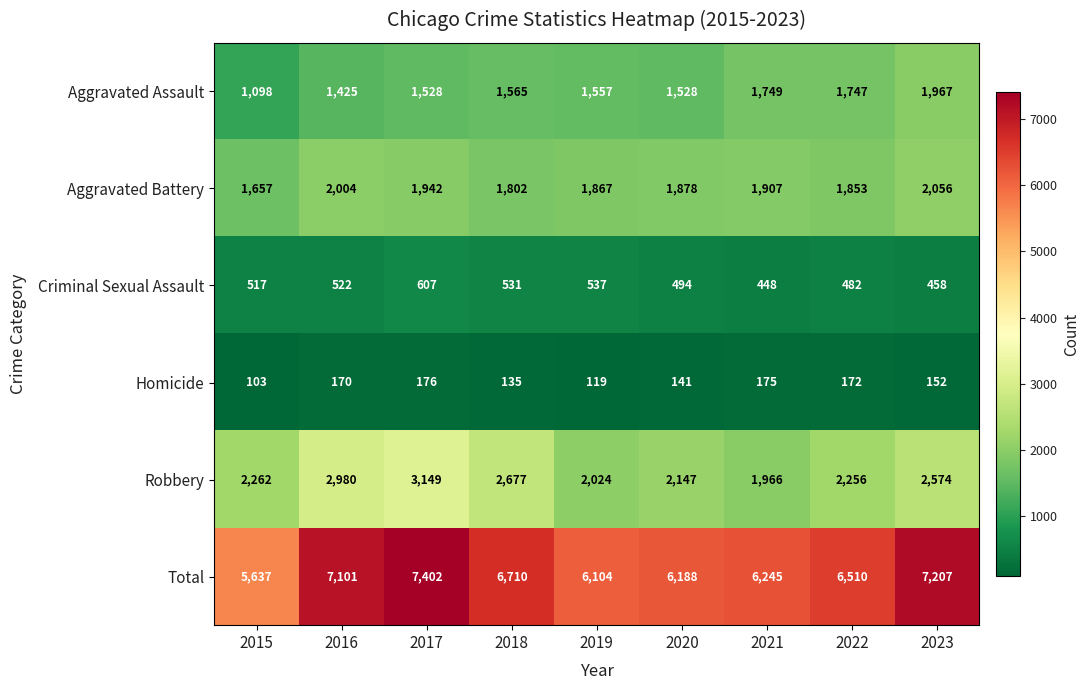

At which category does the chart reach its minimum across all series?

2015